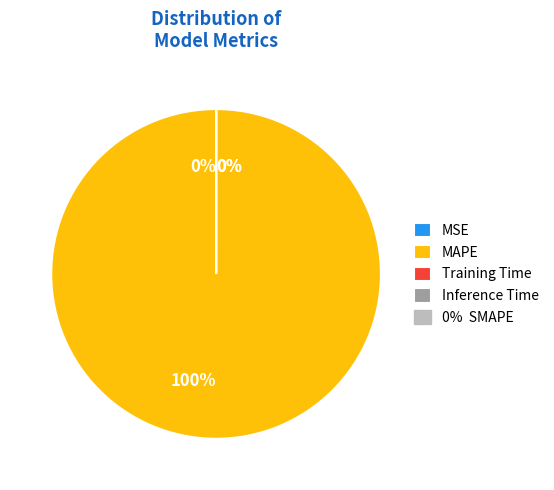

Do MSE and Training Time together represent more than half of the pie?

No